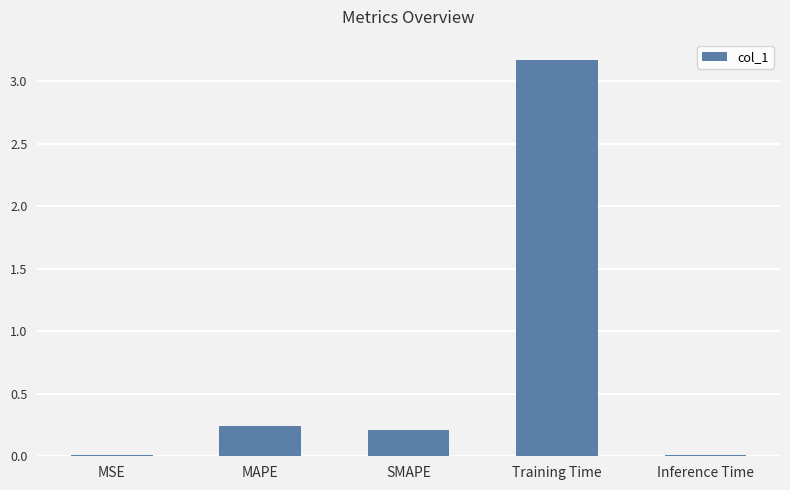

Are the bars horizontal?

No